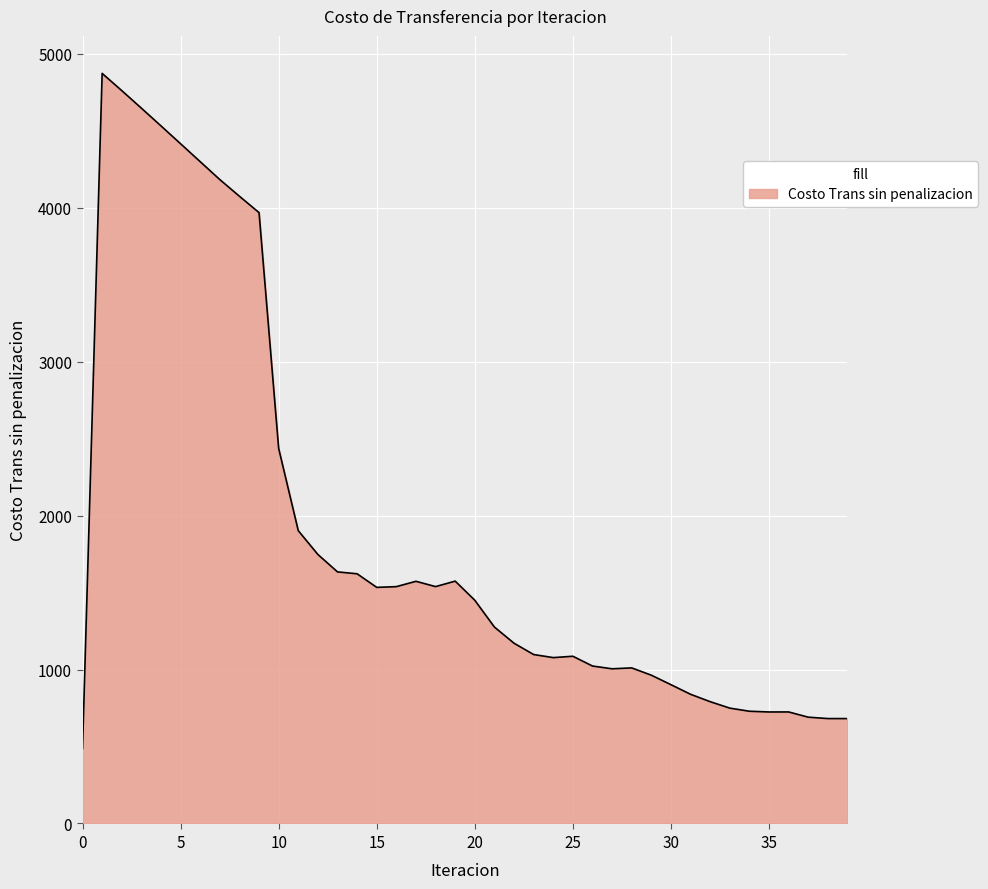

What is the smallest value displayed?

487.4